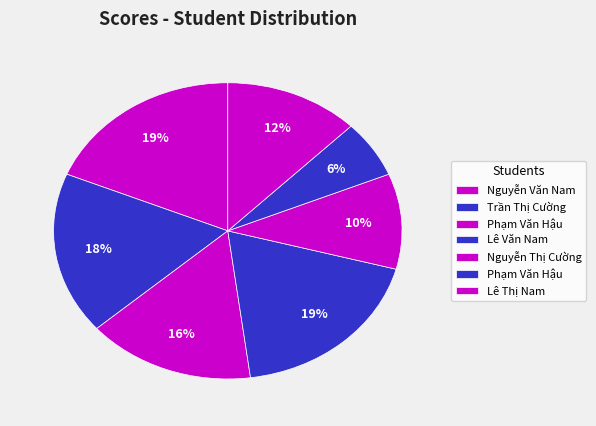

How many segments does this pie chart have?

7